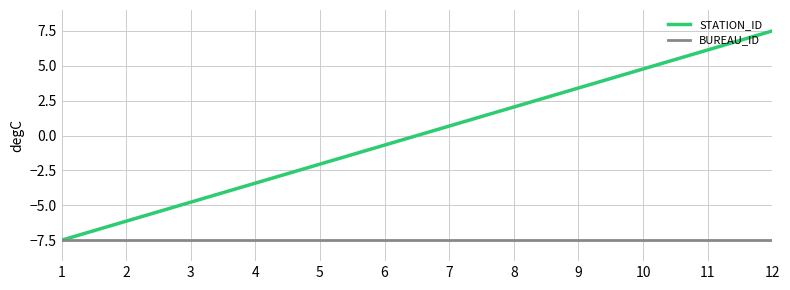

At which label does STATION_ID first exceed 0?

7